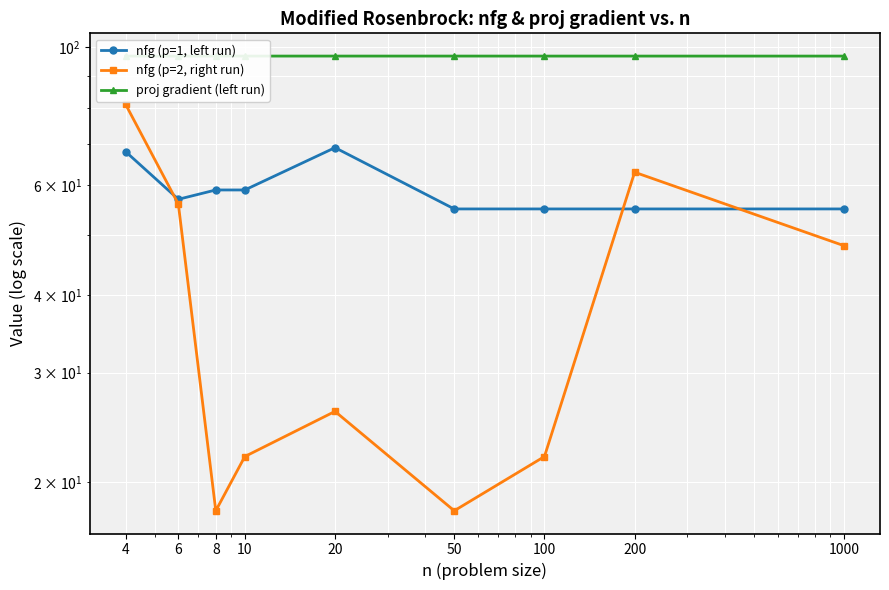

The value of nfg (p=2, right run) at 10 is 30.2. True or false?

False